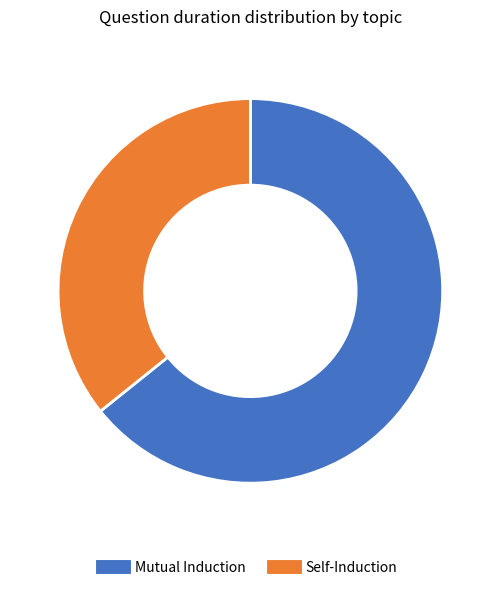

Combined, do Self-Induction and Mutual Induction account for over 50%?

Yes